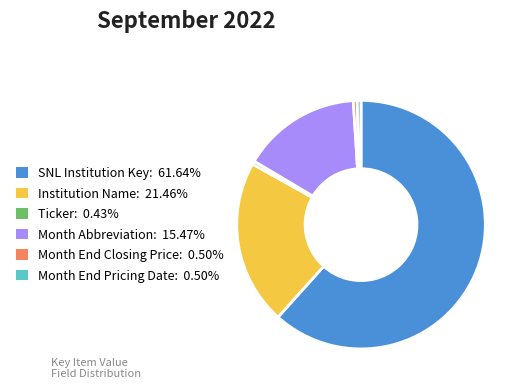

Does any single category account for the majority?

Yes